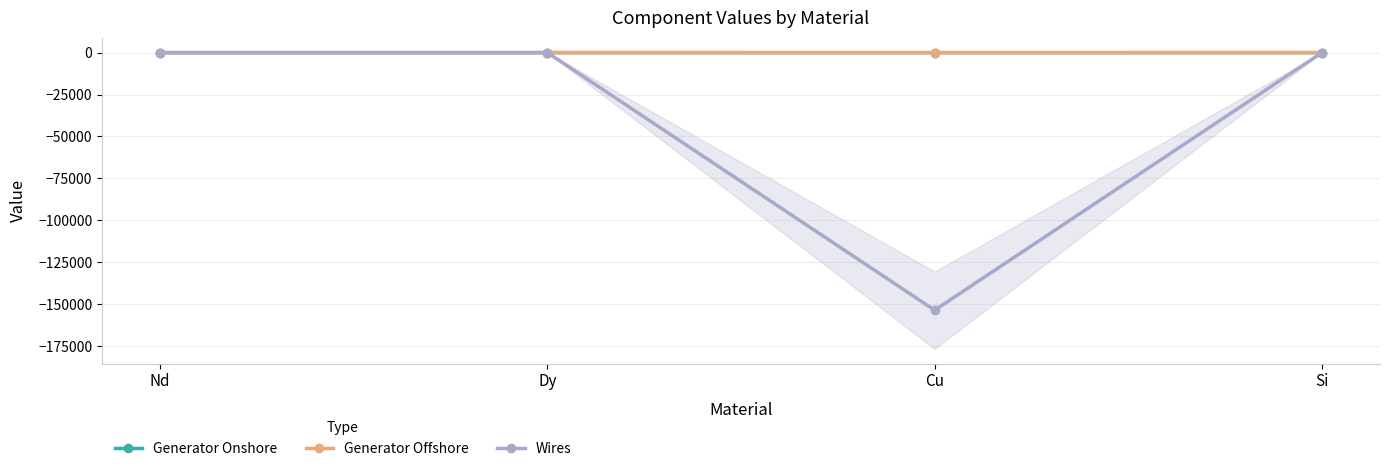

Which has a higher value, Cu or Dy?

Dy